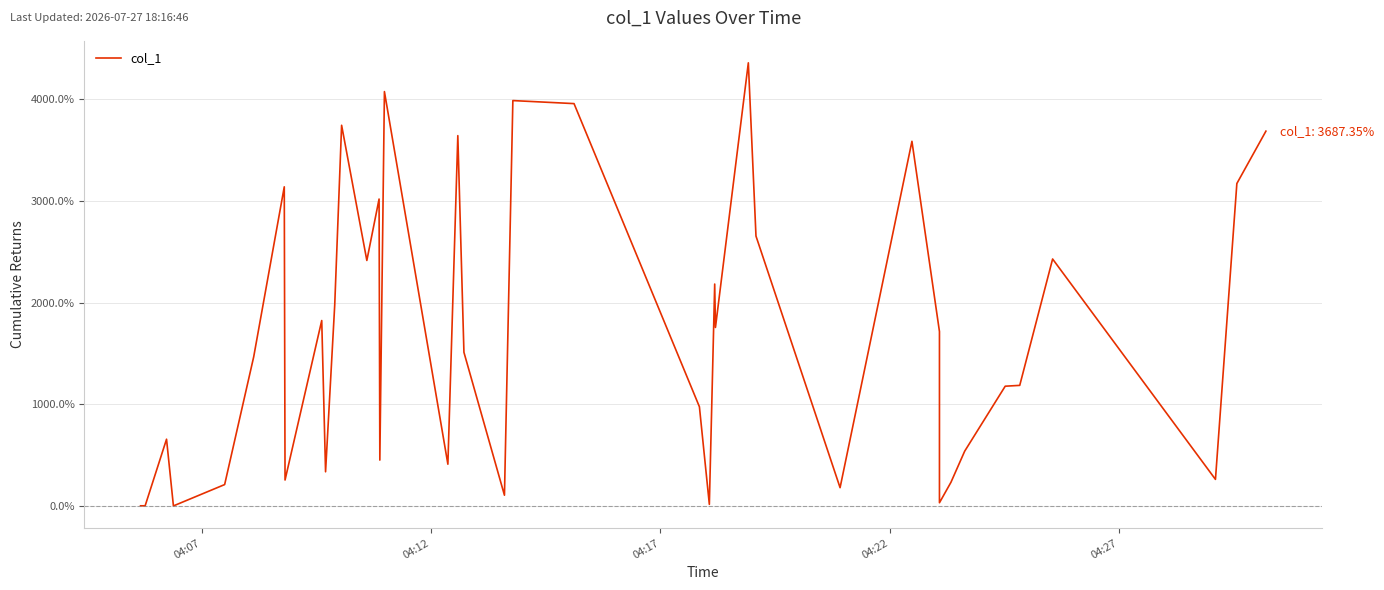

Where does the data first go above 1510?

6